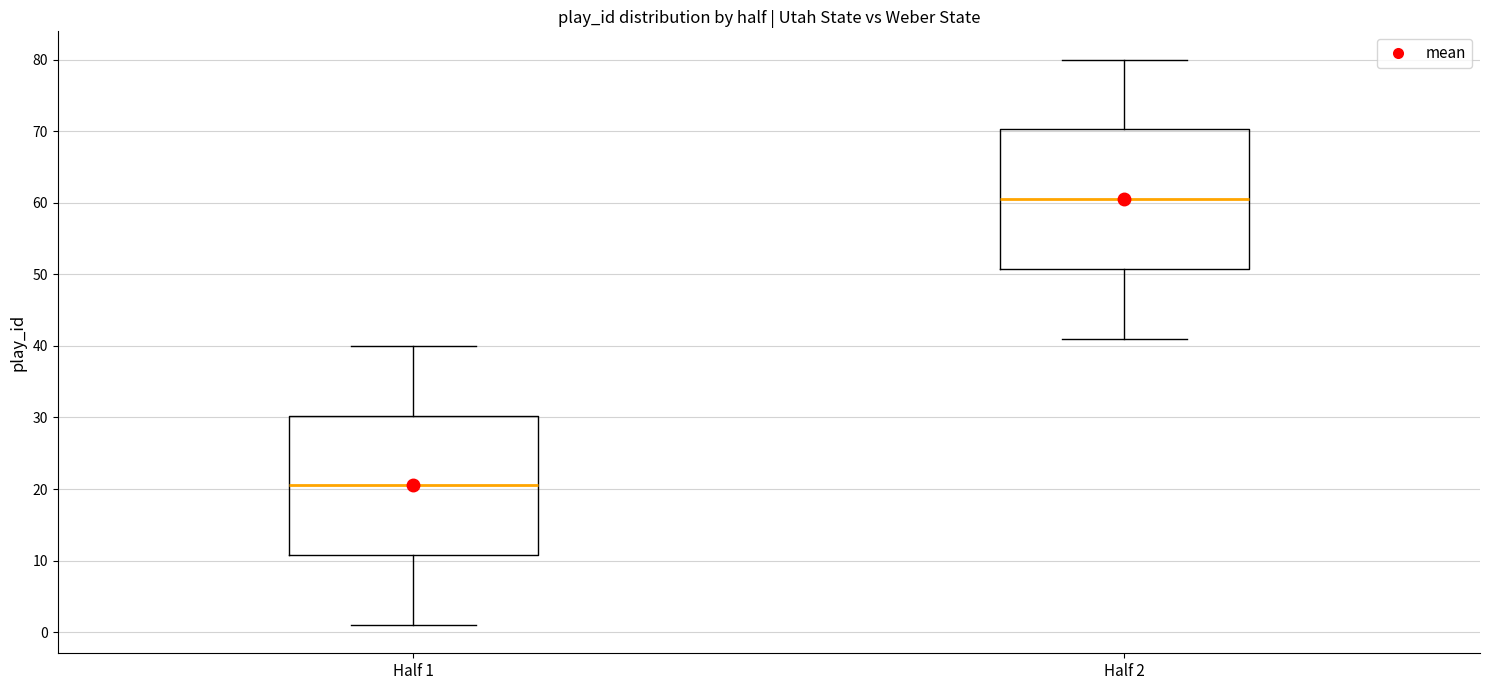

Reading left to right, read every box against the y-axis: the position of its median line, the range the box covers, and the ends of its whiskers. The values are not printed on the chart, so give them approximately, as read against the axis.

Half 1: median 21, box 11 to 30, whiskers 1 to 40
Half 2: median 61, box 51 to 70, whiskers 41 to 80